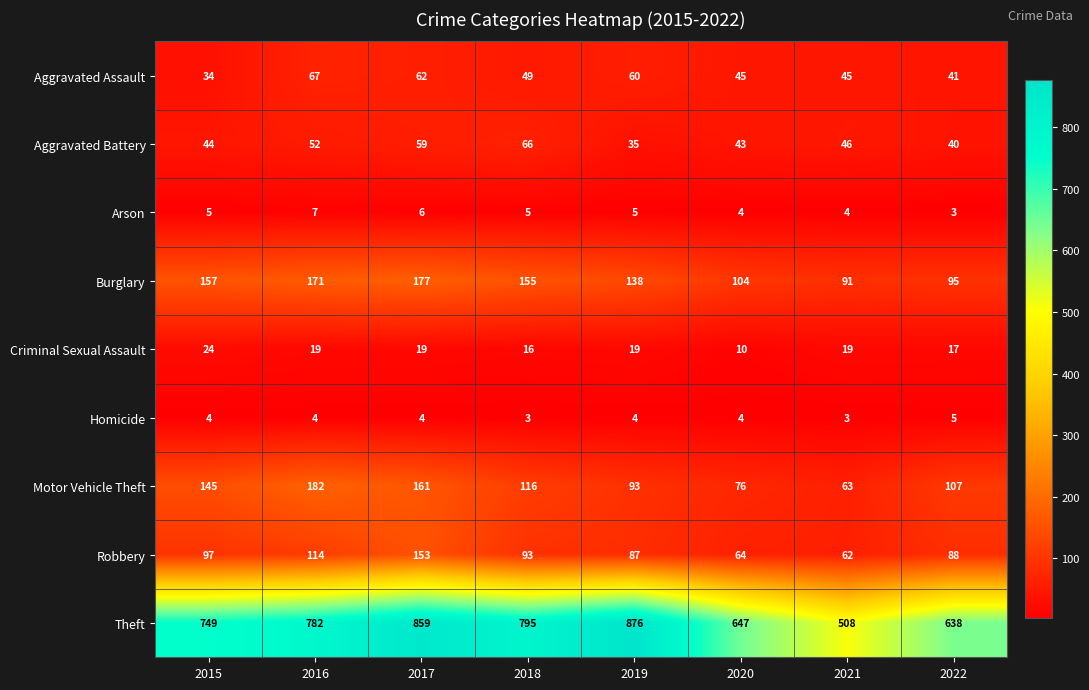

Rank the series by their maximum value, from highest to lowest.

Theft, Motor Vehicle Theft, Burglary, Robbery, Aggravated Assault, Aggravated Battery, Criminal Sexual Assault, Arson, Homicide